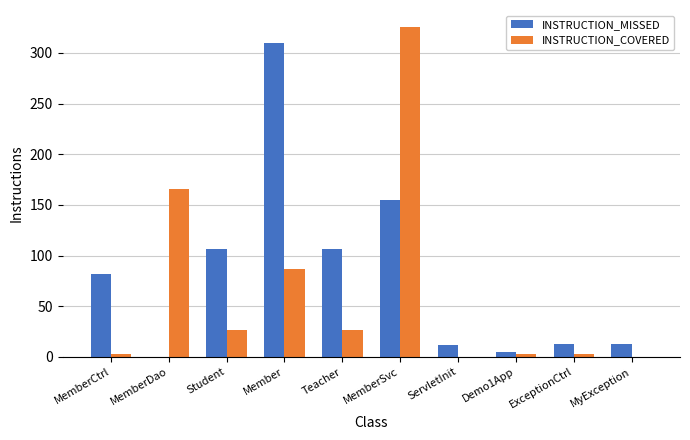

Which series has the largest total across all categories?

INSTRUCTION_MISSED